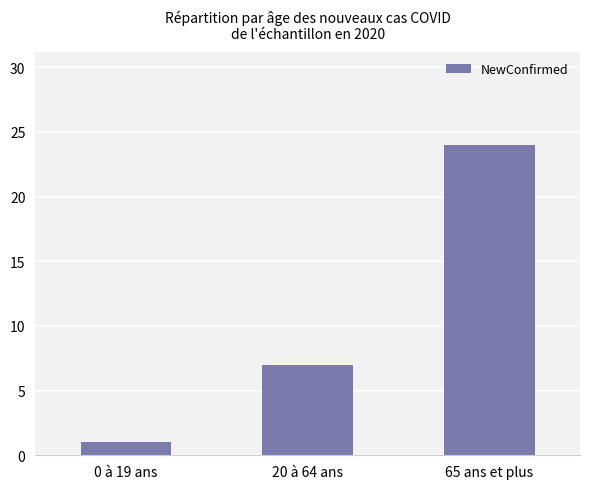

What is the difference between the maximum and minimum values?

23